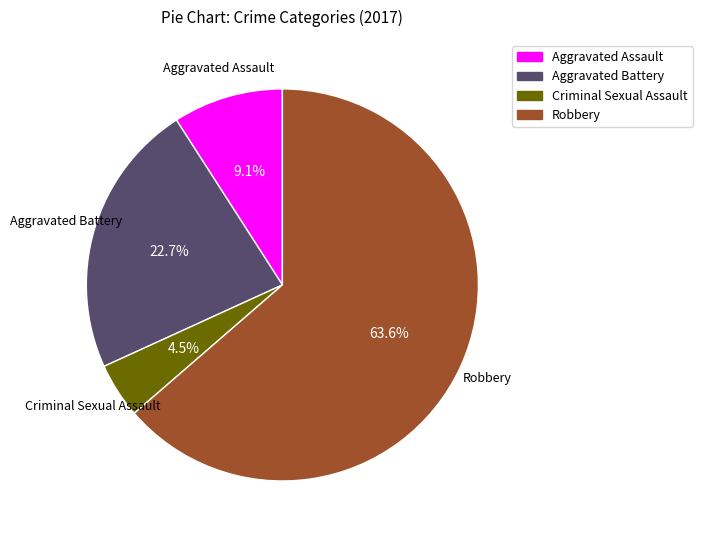

To the nearest percent, what is the difference between the Aggravated Battery and Robbery slice percentages?

41%